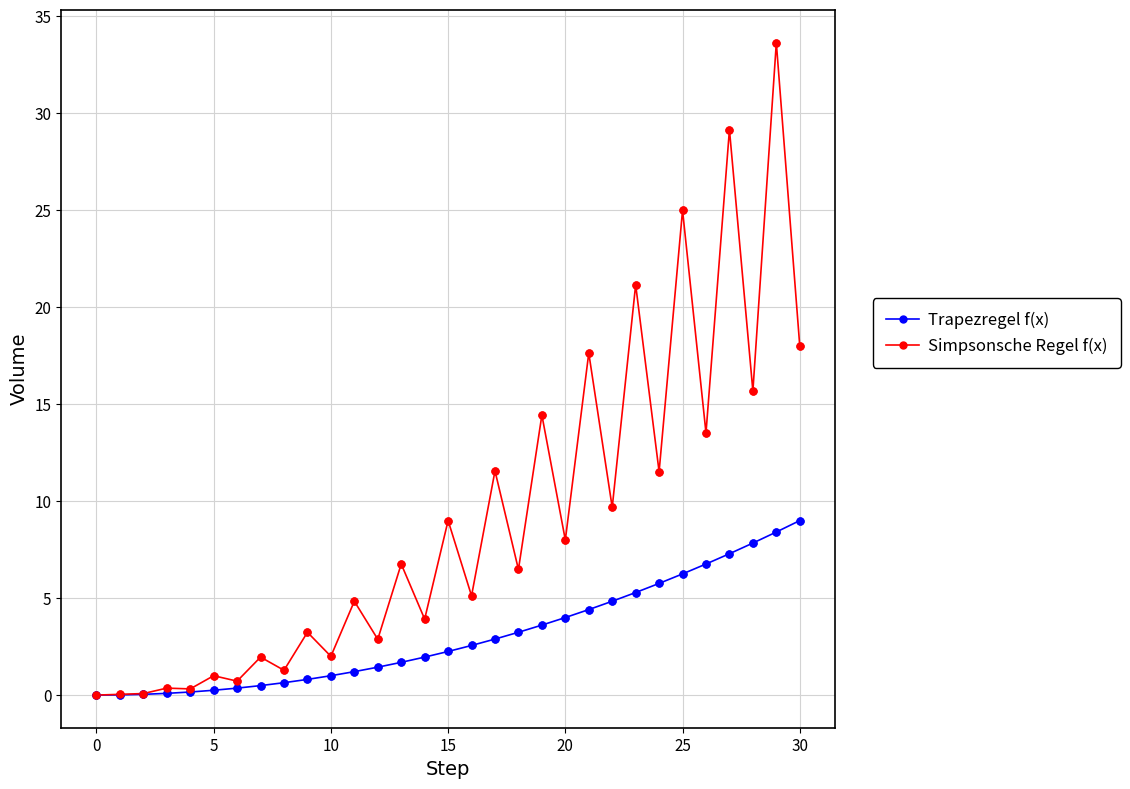

Which series has the largest total across all categories?

Simpsonsche Regel f(x)